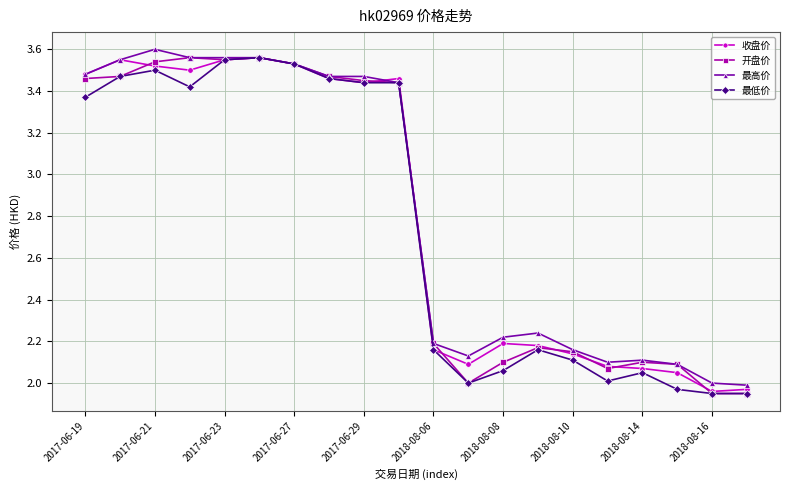

True or false: 最高价 has more than 1 interior local peaks.

True